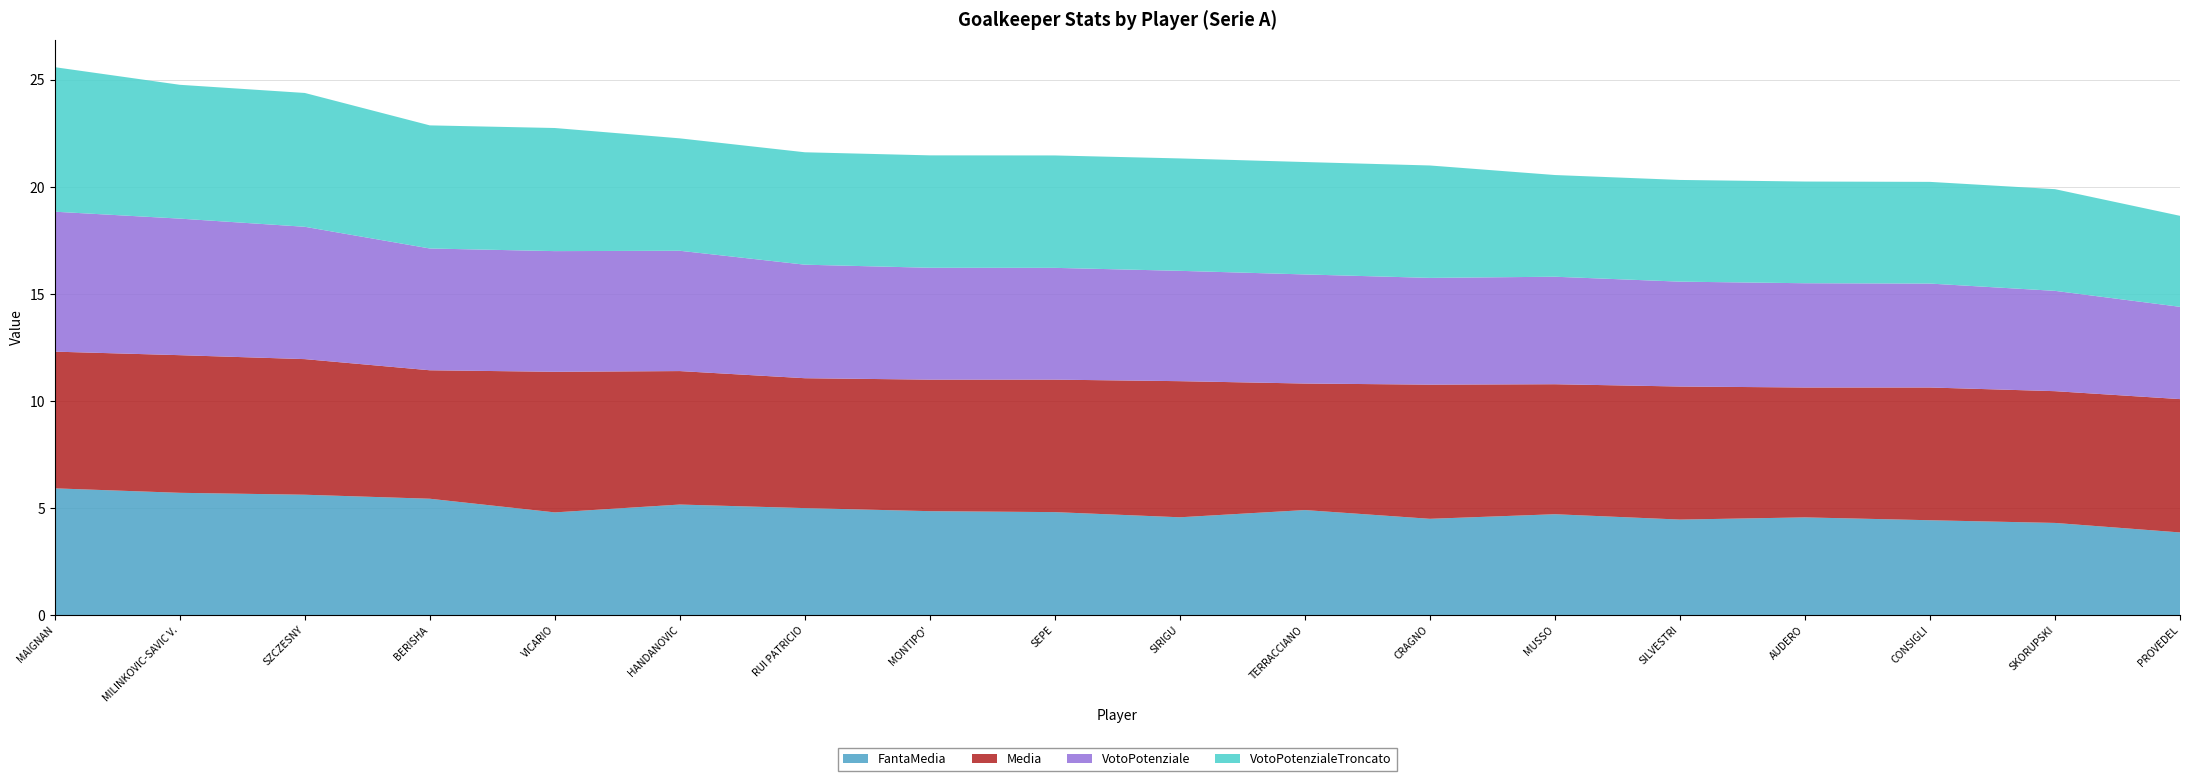

Reading left to right, transcribe all the data shown in this chart.

FantaMedia: 5.9	5.7	5.6	5.4	4.8	5.2	5.0	4.9	4.8	4.6	4.9	4.5	4.7	4.5	4.6	4.4	4.3	3.9
Media: 6.4	6.4	6.3	6.0	6.6	6.2	6.1	6.1	6.2	6.4	5.9	6.3	6.1	6.2	6.1	6.2	6.2	6.2
VotoPotenziale: 6.5	6.4	6.2	5.7	5.6	5.6	5.3	5.2	5.2	5.2	5.1	5.0	5.0	4.9	4.9	4.9	4.7	4.3
VotoPotenzialeTroncato: 6.8	6.2	6.2	5.8	5.8	5.2	5.2	5.2	5.2	5.2	5.2	5.2	4.8	4.8	4.8	4.8	4.8	4.2